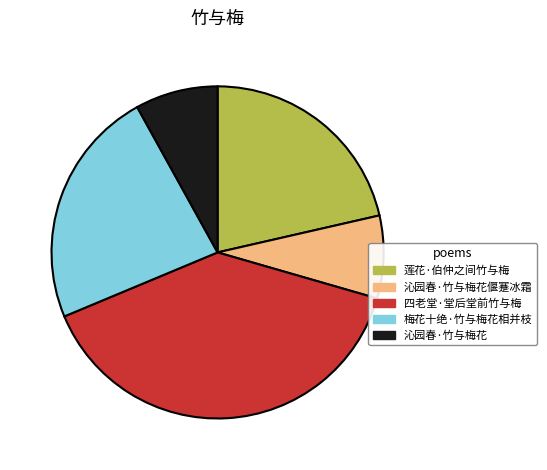

What is the ratio of the value at 四老堂·堂后堂前竹与梅 to the value at 沁园春·竹与梅花?

4.9